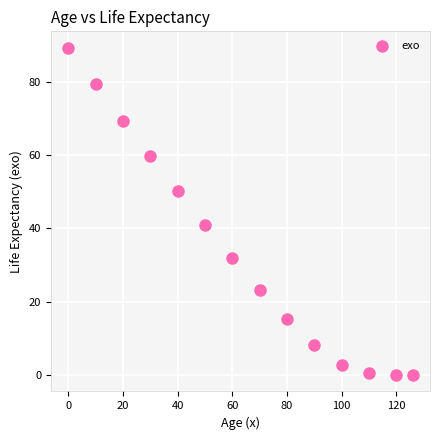

What is the range of Y values (max minus min)?

89.3